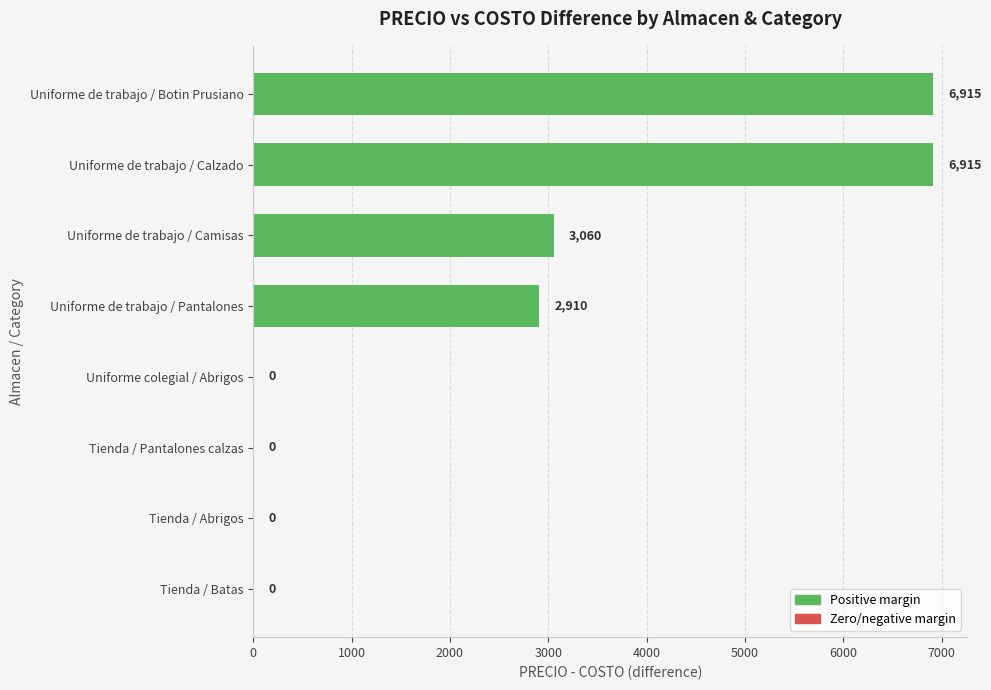

True or false: the data shows 0 at Tienda / Abrigos.

True